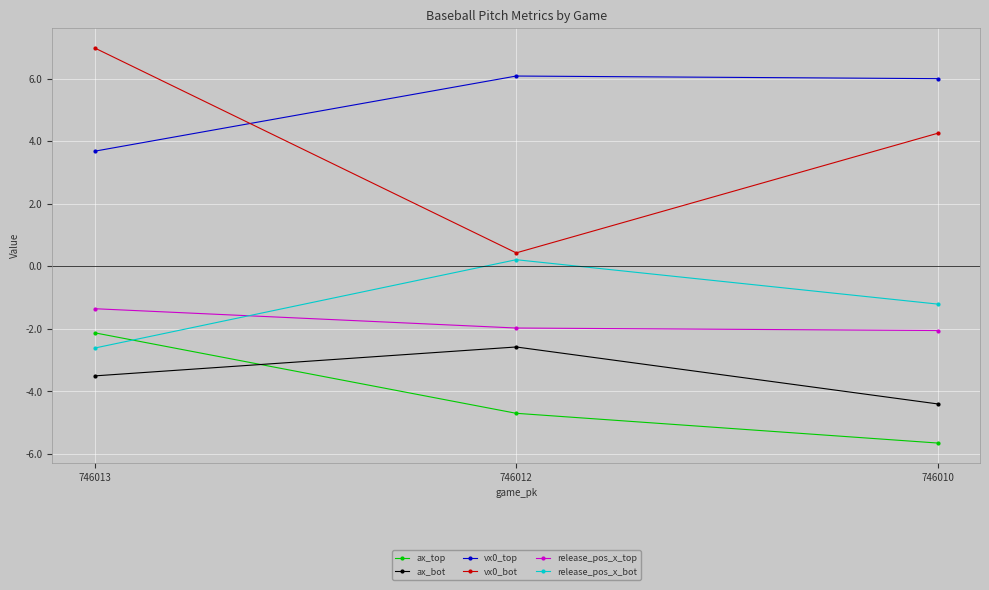

What value does the ax_bot series have at 746012?

-2.6